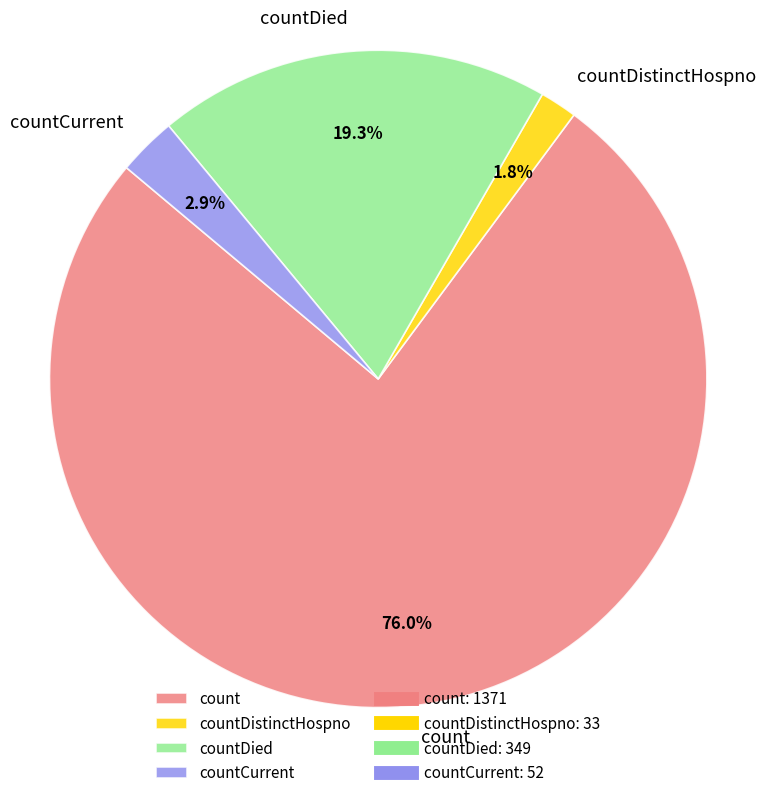

Rank the categories by value from highest to lowest.

count, countDied, countCurrent, countDistinctHospno